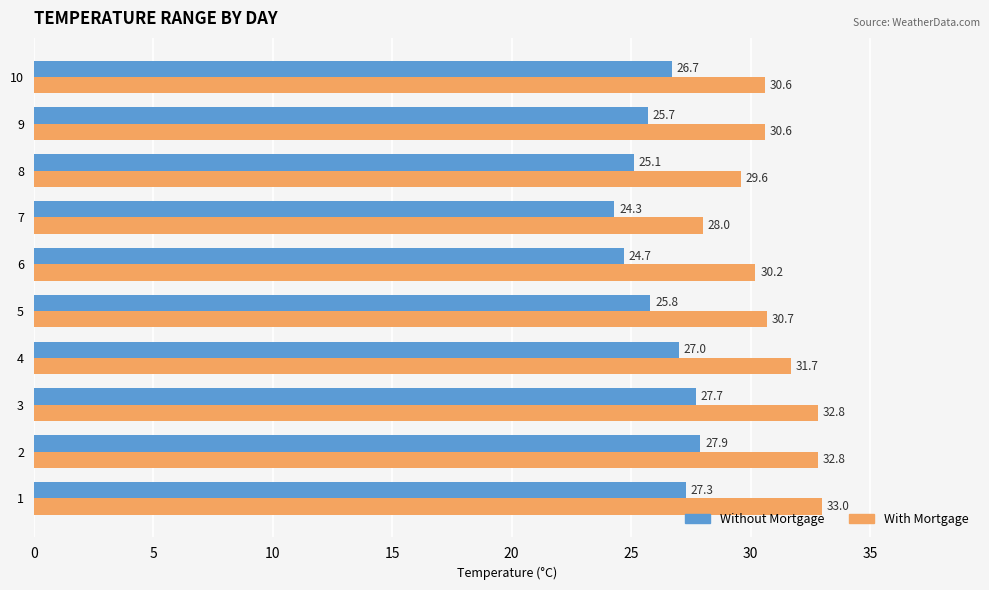

Which series has the largest range (max minus min)?

With Mortgage